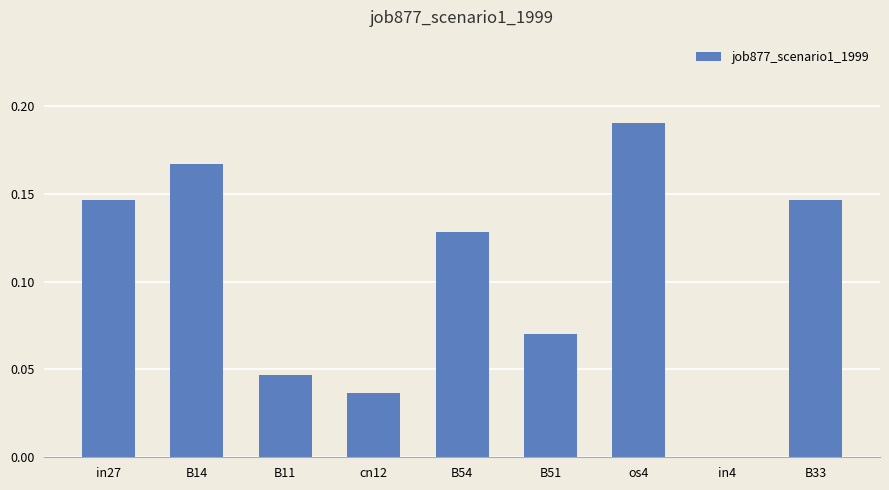

Which label corresponds to the largest value in the chart?

os4